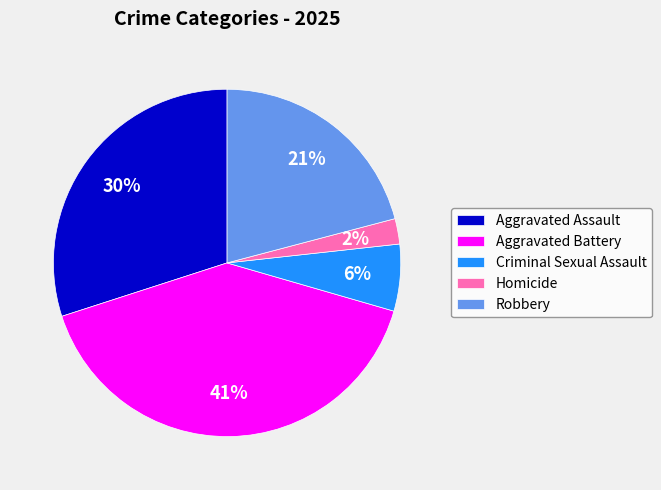

Which slice is the smallest?

Homicide